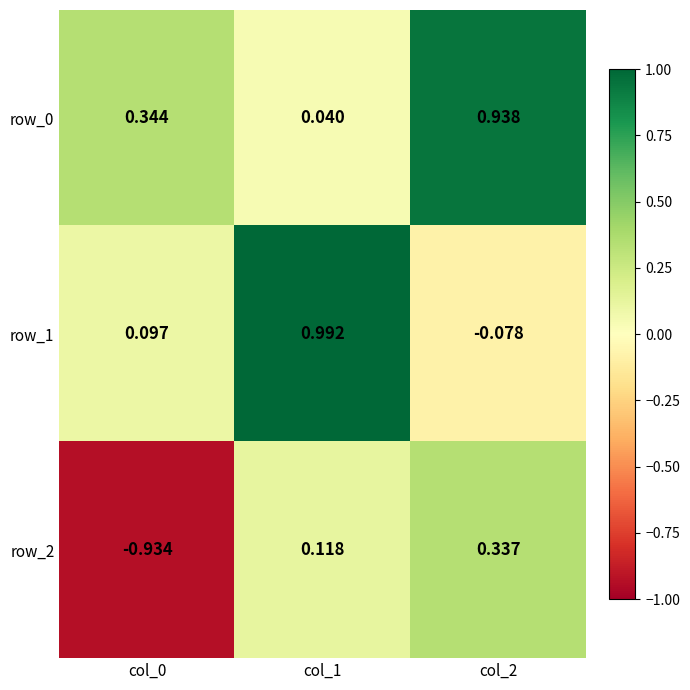

Which series changed the most between col_0 and col_2?

row_2